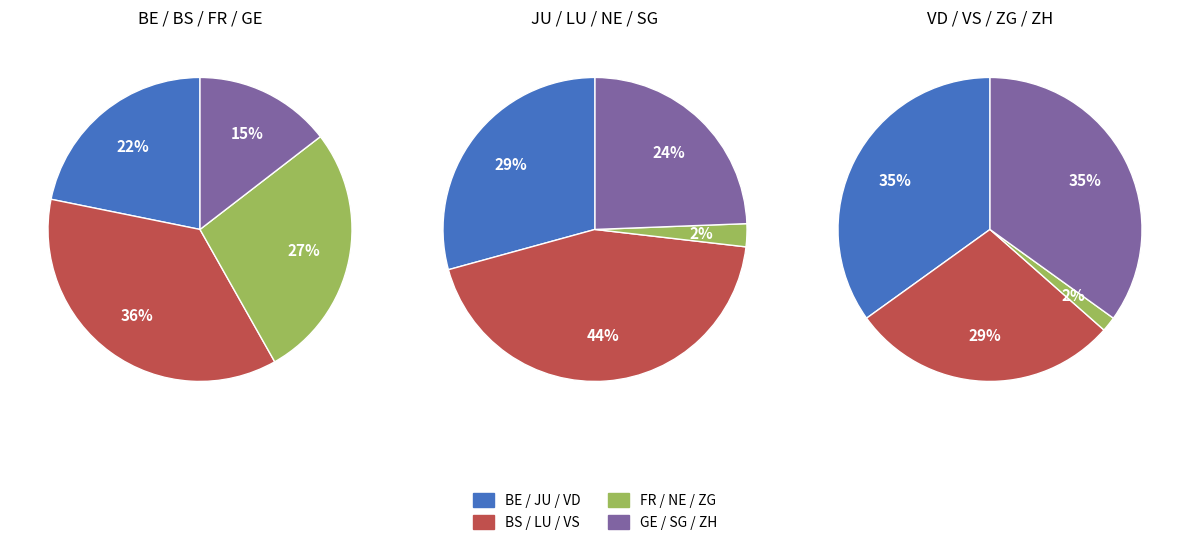

Count the number of slices in the pie.

12